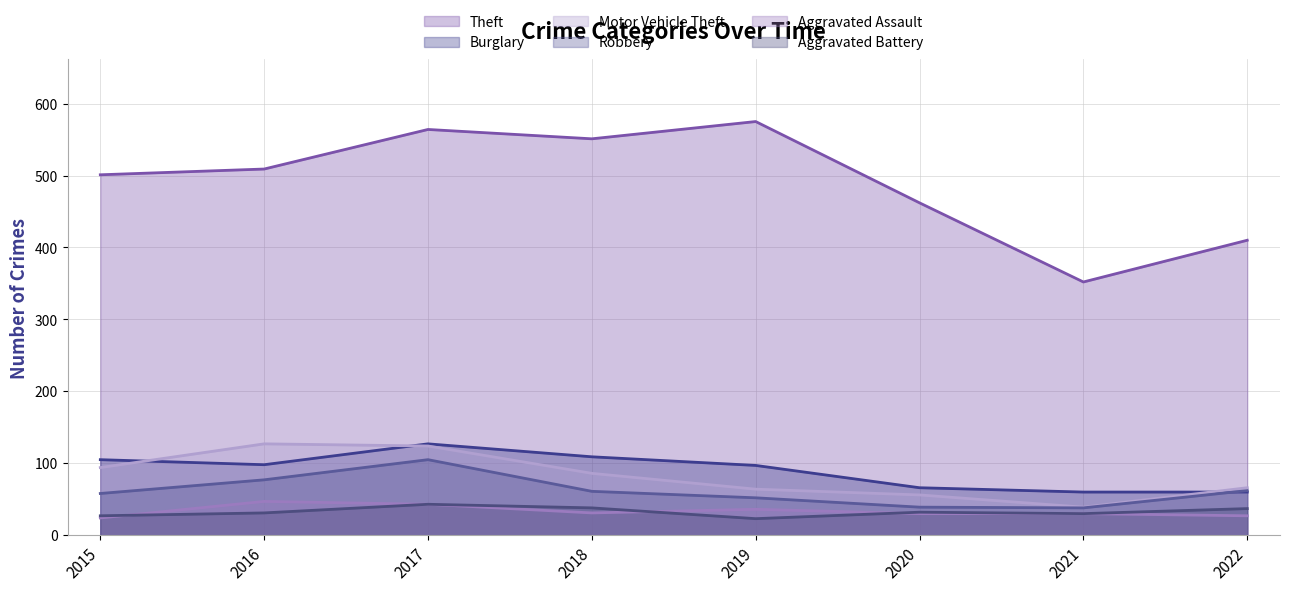

At which label does Burglary first exceed 98?

2015